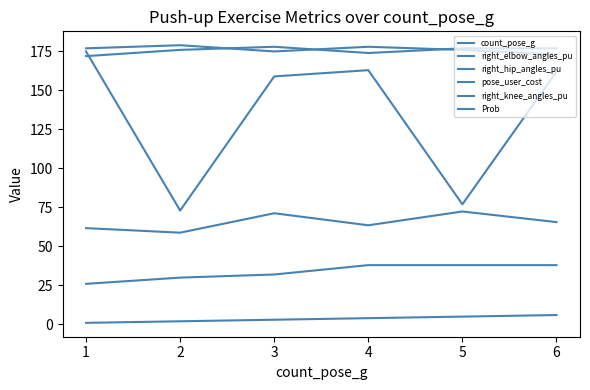

In right_elbow_angles_pu, how many points are higher than both neighbors (excluding endpoints)?

1